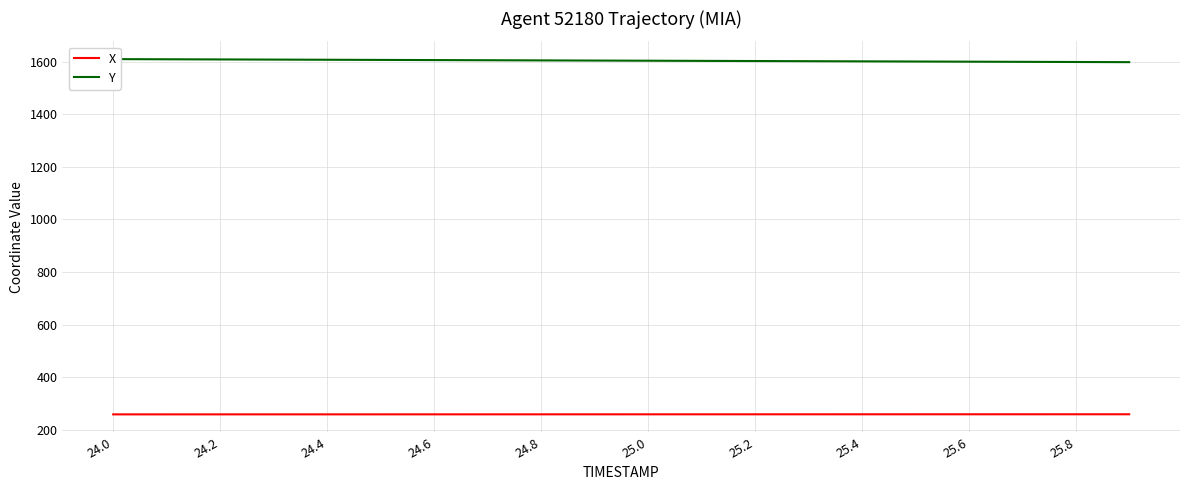

True or false: Y has more than 0 points higher than both neighbors.

False